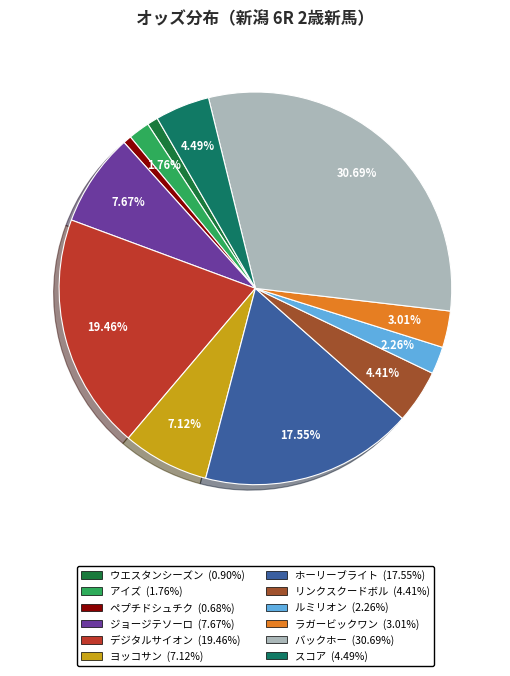

How many segments does this pie chart have?

12